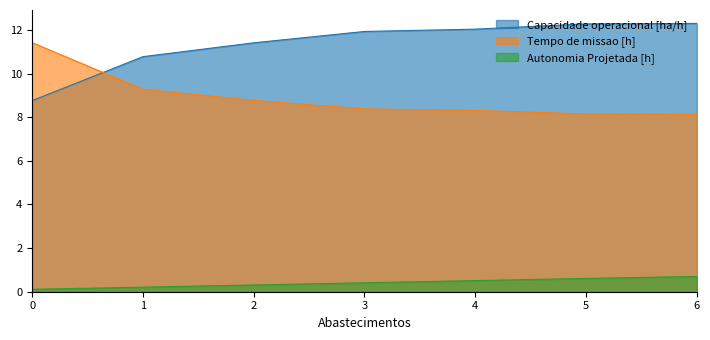

Reading left to right, what are all the values shown in this chart?

Capacidade operacional [ha/h]: 8.8	10.8	11.4	11.9	12.0	12.3	12.3
Tempo de missao [h]: 11.4	9.3	8.8	8.4	8.3	8.2	8.1
Autonomia Projetada [h]: 0.1	0.2	0.3	0.4	0.5	0.6	0.7